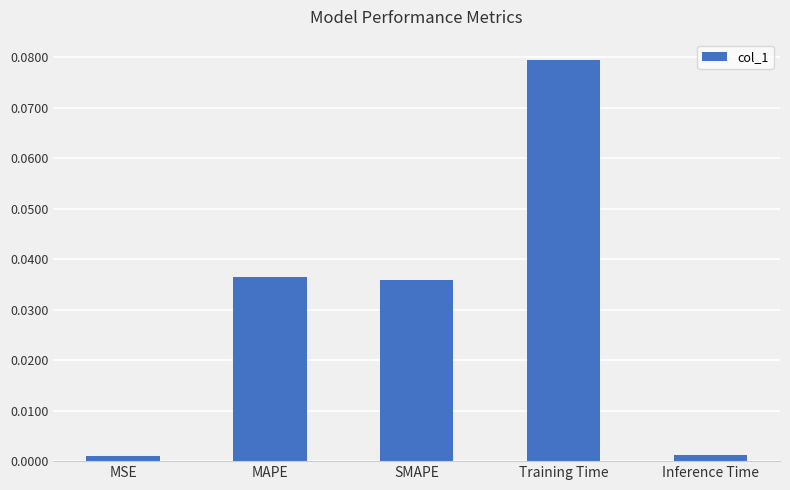

Which has a higher value, Inference Time or MAPE?

MAPE